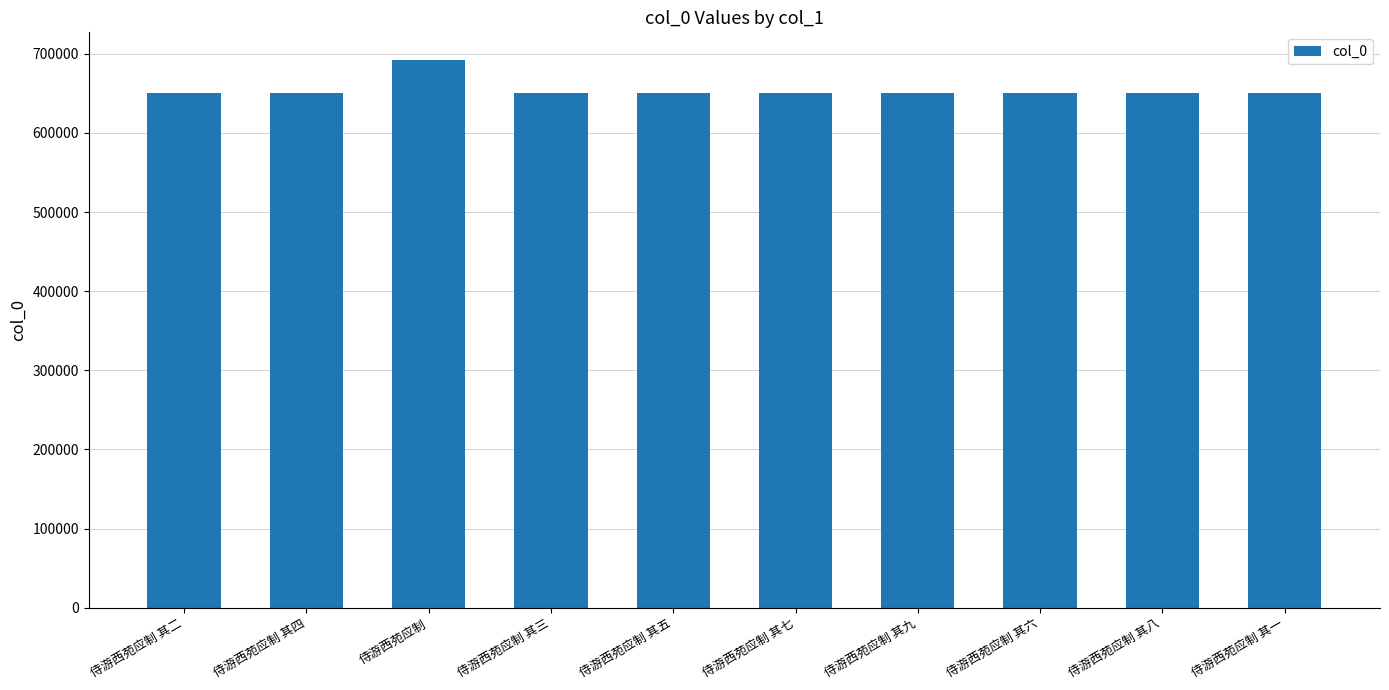

What is the difference between the values at 侍游西苑应制 其四 and 侍游西苑应制 其九?

5